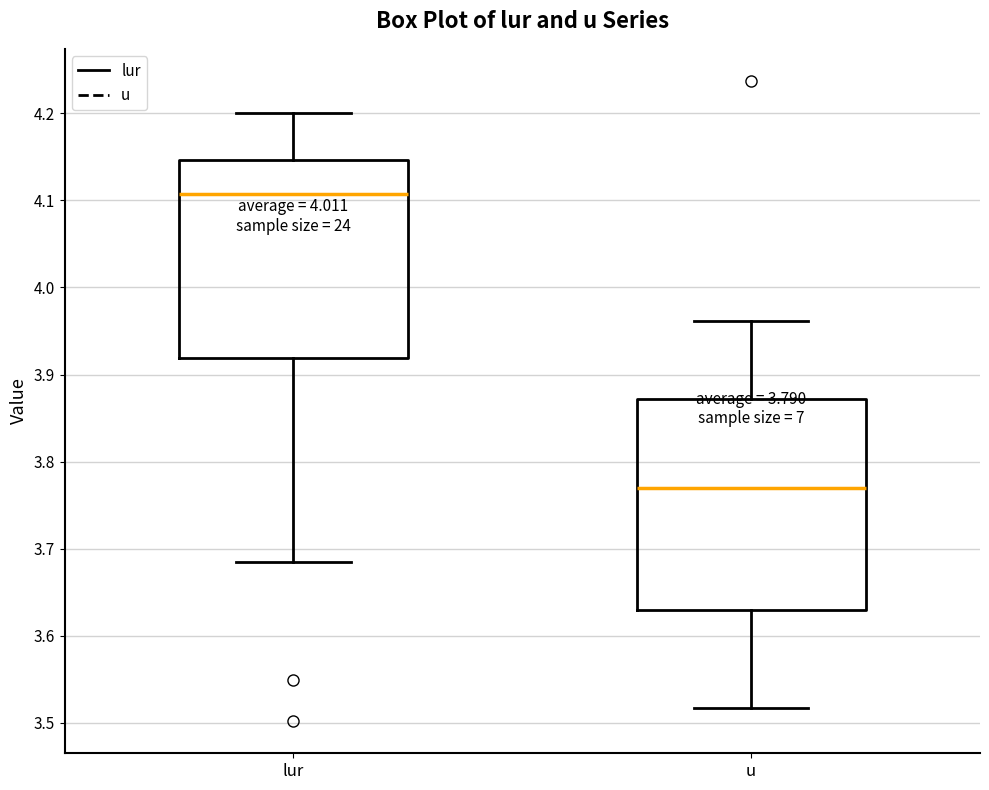

Where is the lower edge of the box for lur on the y-axis? The values are not printed on the chart, so give them approximately, as read against the axis.

3.92